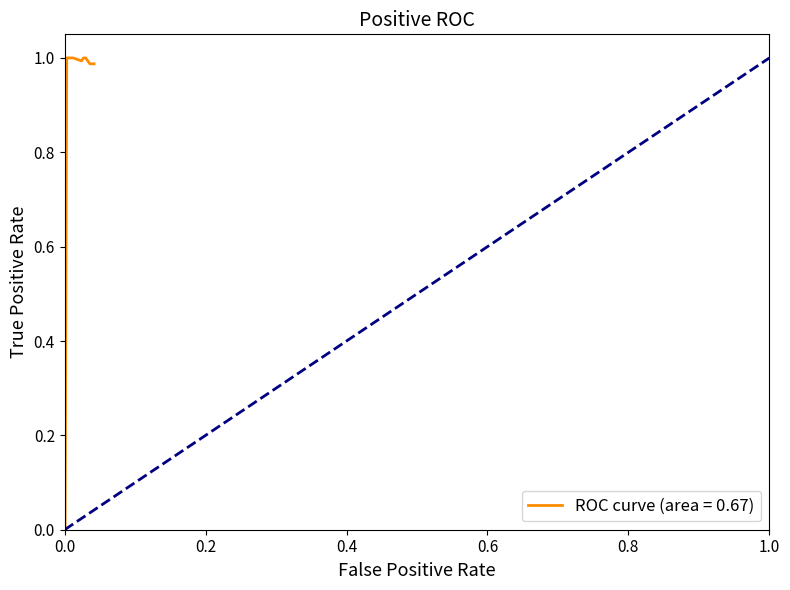

Between 2 and 9, which is larger?

9